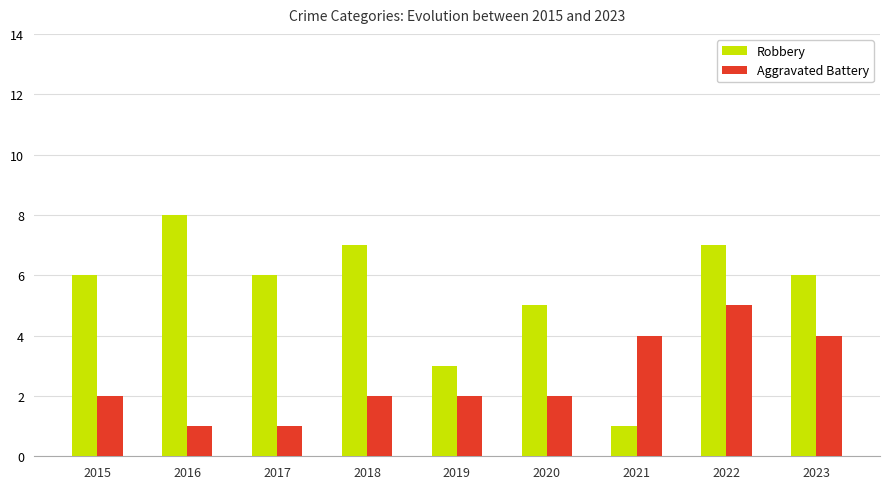

What is the difference between the highest and lowest values at 2022?

2